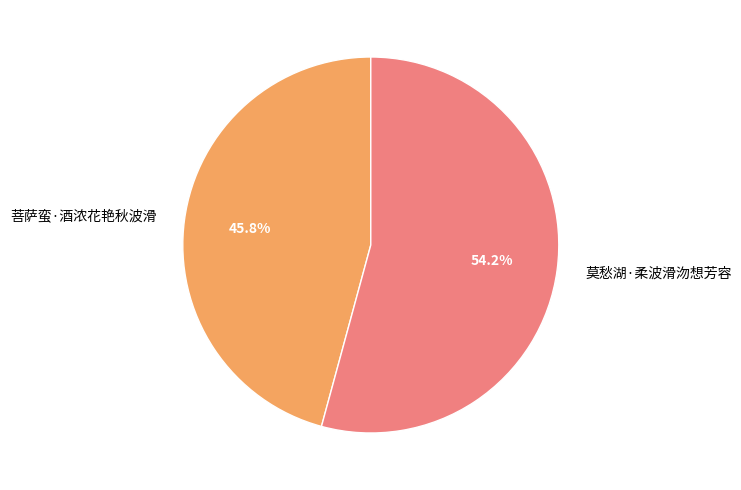

What is the ratio of the value at 菩萨蛮·酒浓花艳秋波滑 to the value at 莫愁湖·柔波滑沕想芳容?

0.8